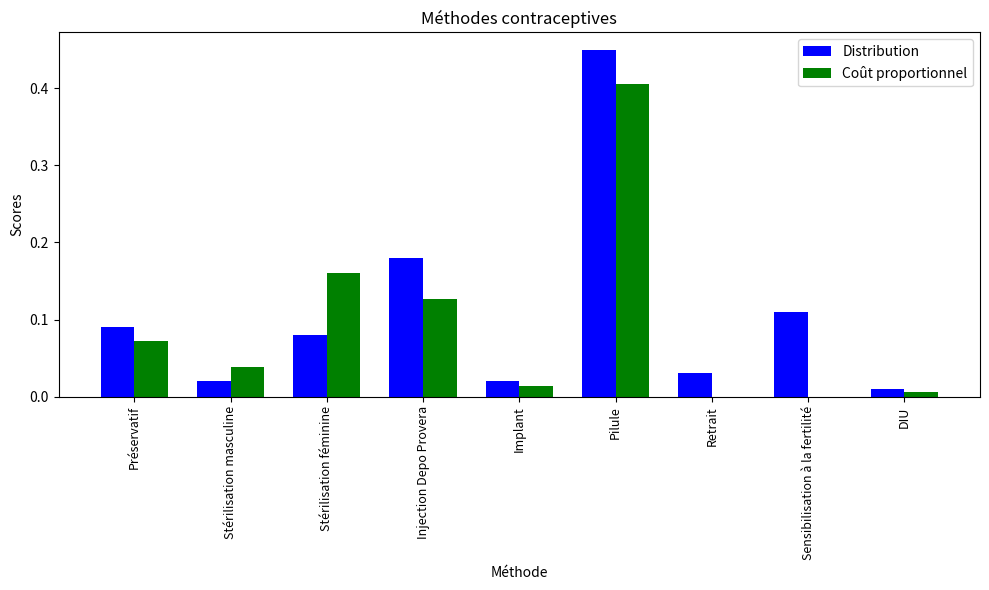

How many series are shown in this chart?

2